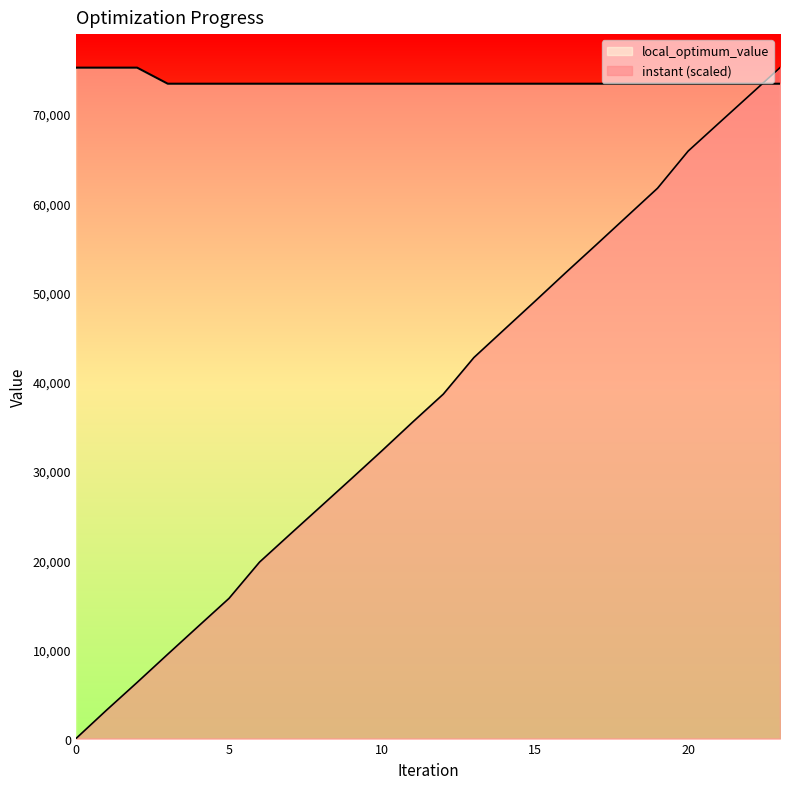

True or false: local_optimum_value has more than 2 interior local peaks.

False